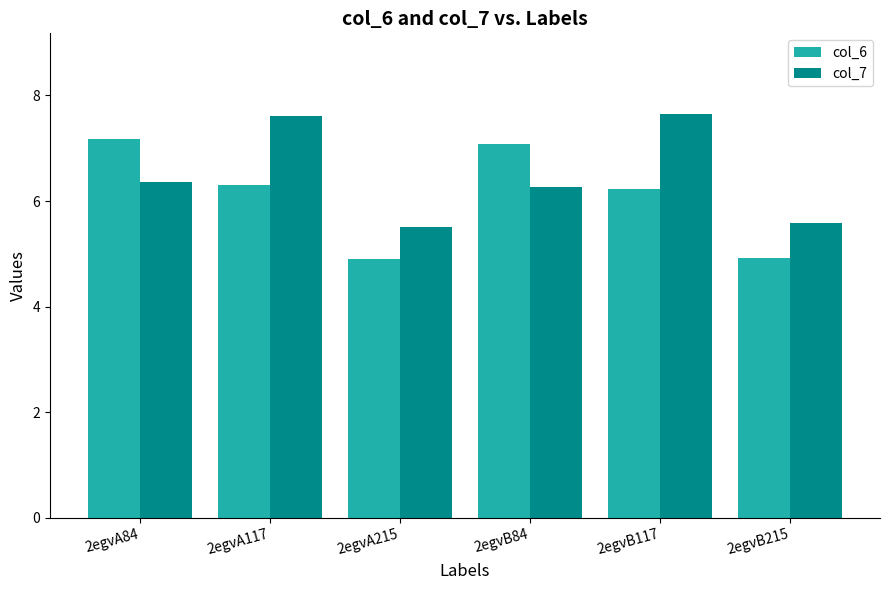

Reading left to right, extract all data points from this chart.

col_6: 2egvA84=7.2	2egvA117=6.3	2egvA215=4.9	2egvB84=7.1	2egvB117=6.2	2egvB215=4.9
col_7: 2egvA84=6.4	2egvA117=7.6	2egvA215=5.5	2egvB84=6.3	2egvB117=7.6	2egvB215=5.6